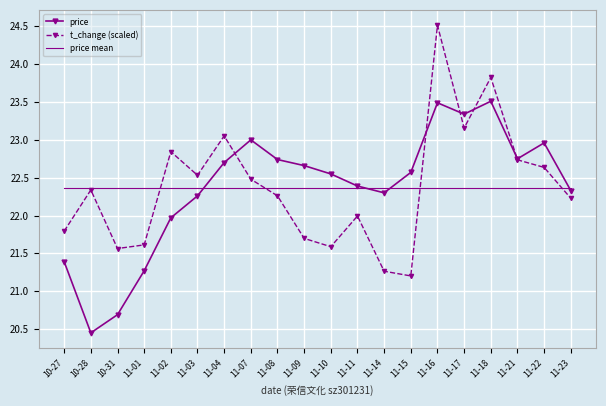

What position from the right is 10-28?

19